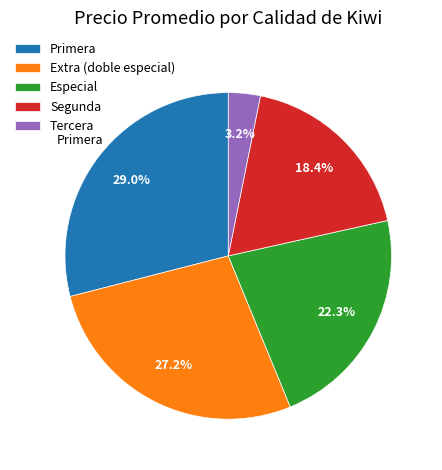

Between Tercera and Segunda, which is larger?

Segunda